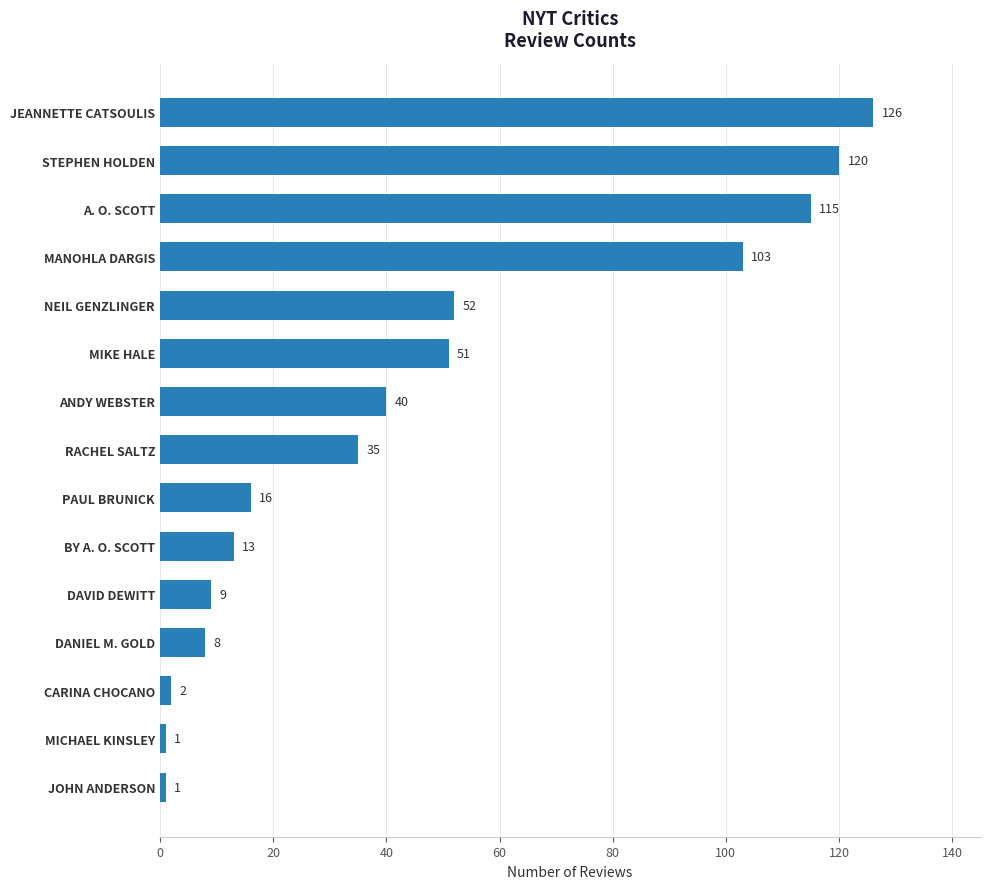

Approximately how many times larger is the value at BY A. O. SCOTT compared to RACHEL SALTZ?

0.4